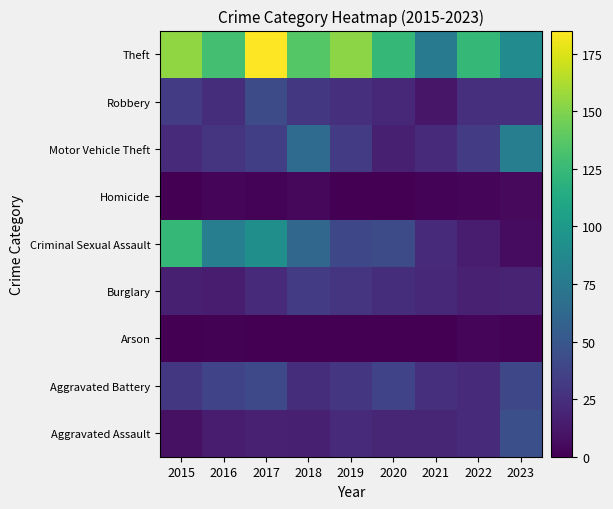

What is the spread (max minus min) of values at 2022?

120